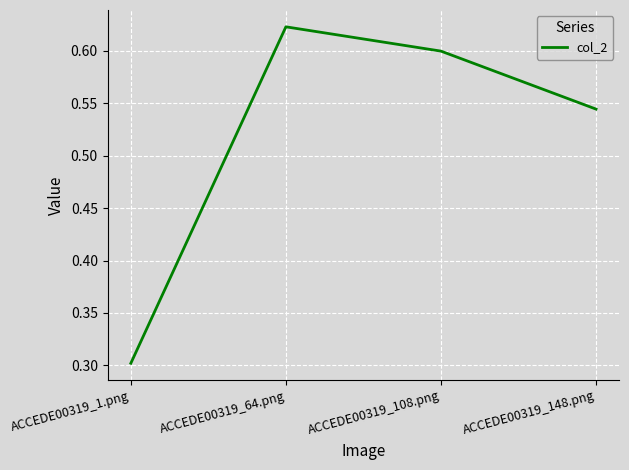

What is the sum of the values at ACCEDE00319_1.png and ACCEDE00319_108.png?

0.9